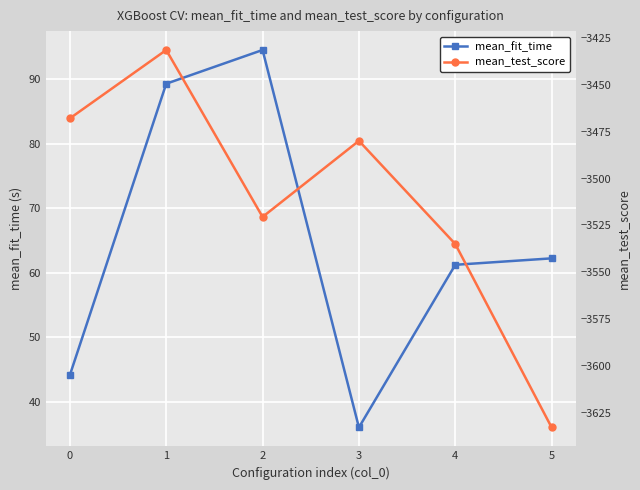

Which has a higher value, 1 or 2?

2